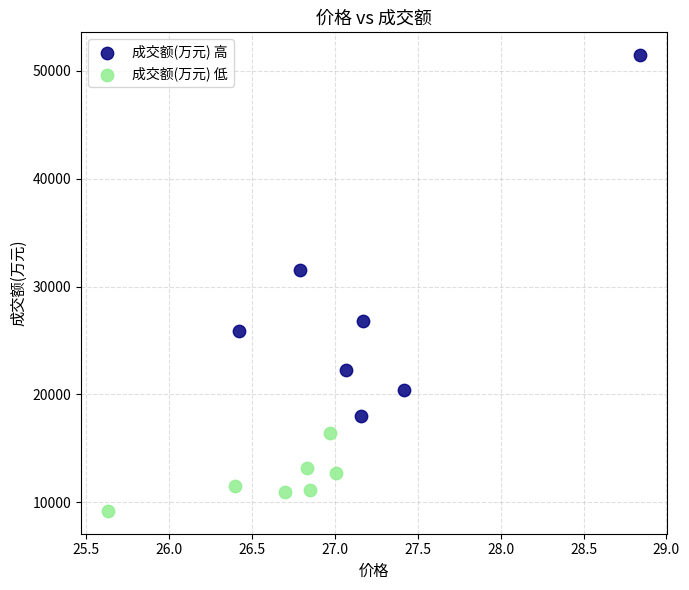

Which series has the largest Y range (max minus min)?

成交额(万元) 高